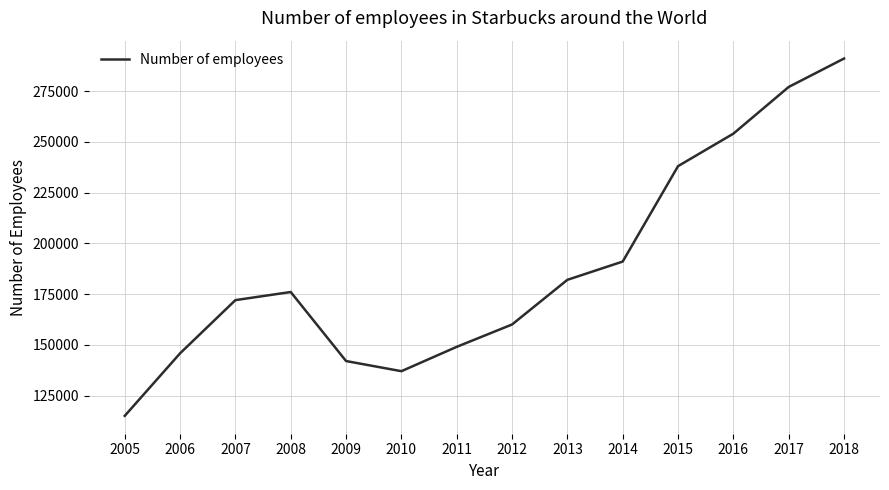

At which category does the data reach its first local peak?

2008